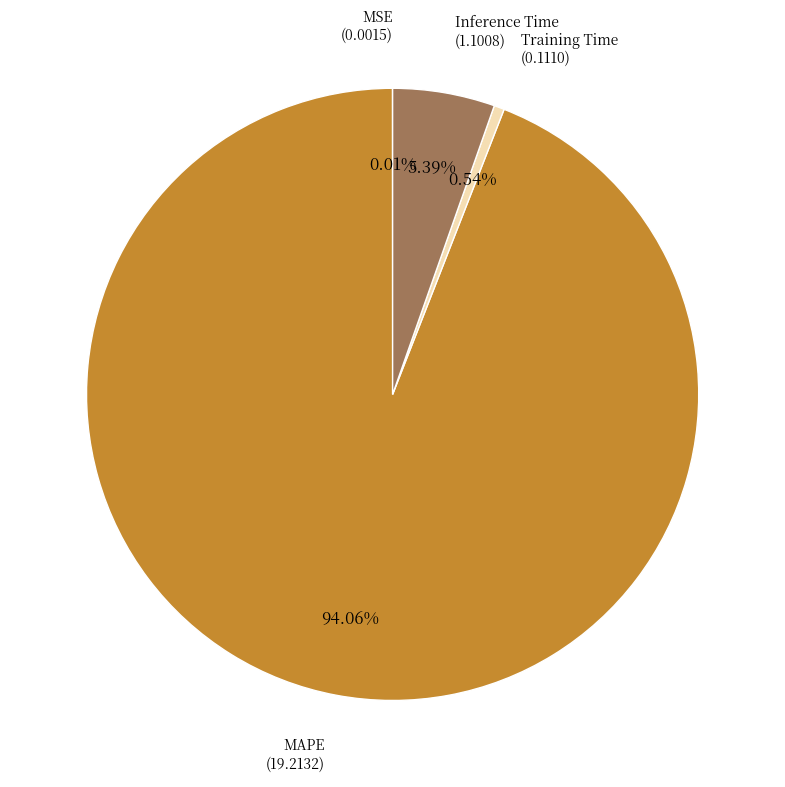

Which slice is the largest?

MAPE